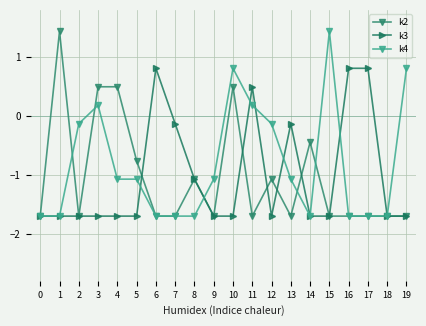

How many values in the k2 series are below -1?

14